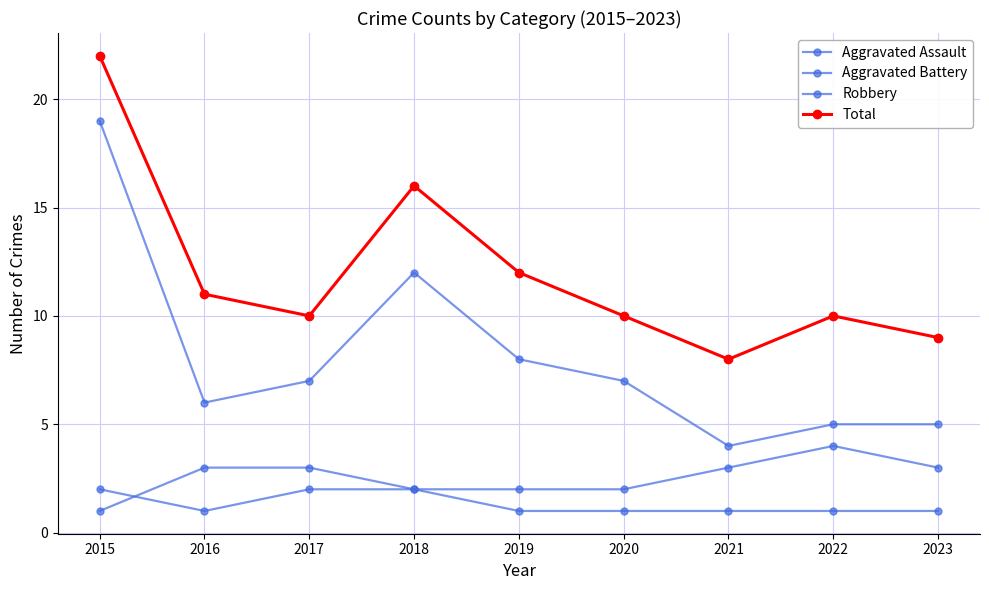

Where is Robbery nearest to the value 11?

2018